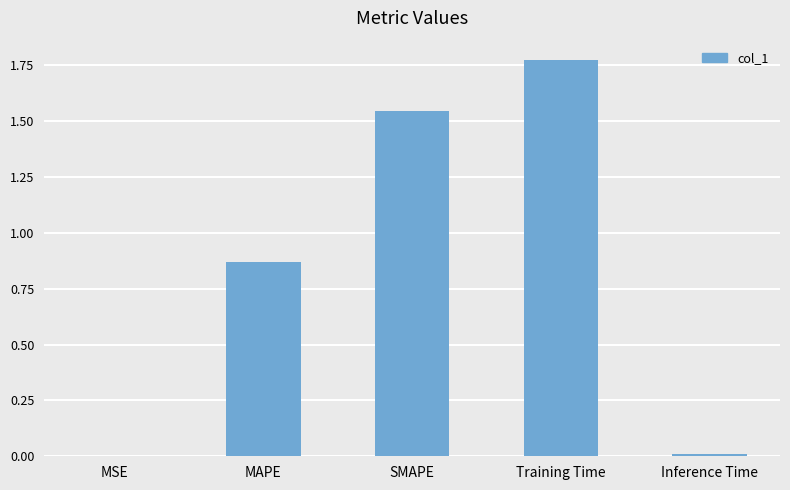

What is the average value?

0.8